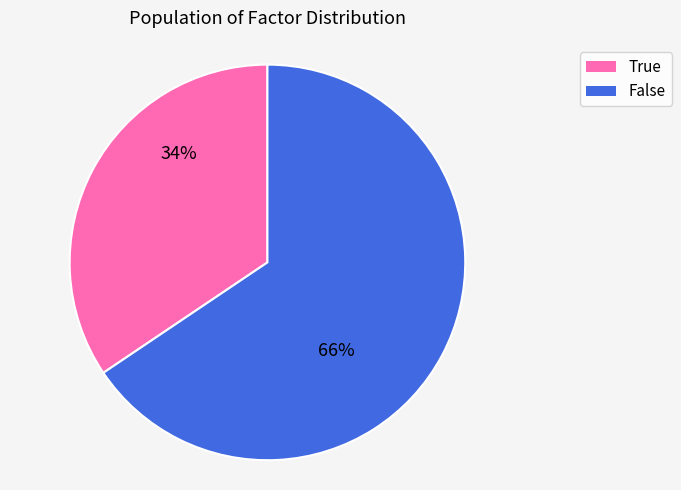

Combined, do False and True account for over 50%?

Yes